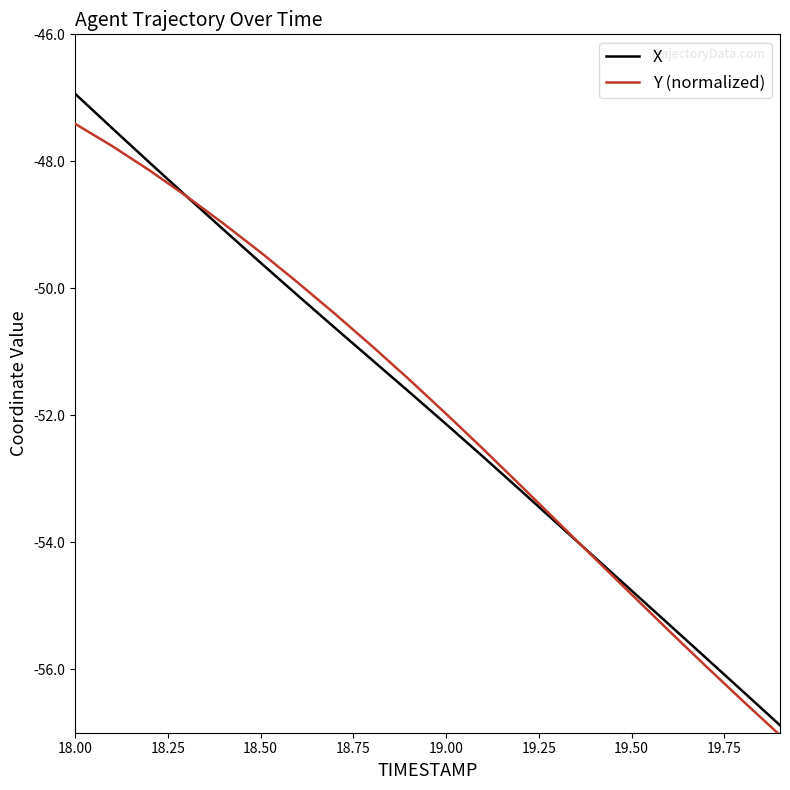

What is the lowest value of the Y (normalized) series?

-57.0